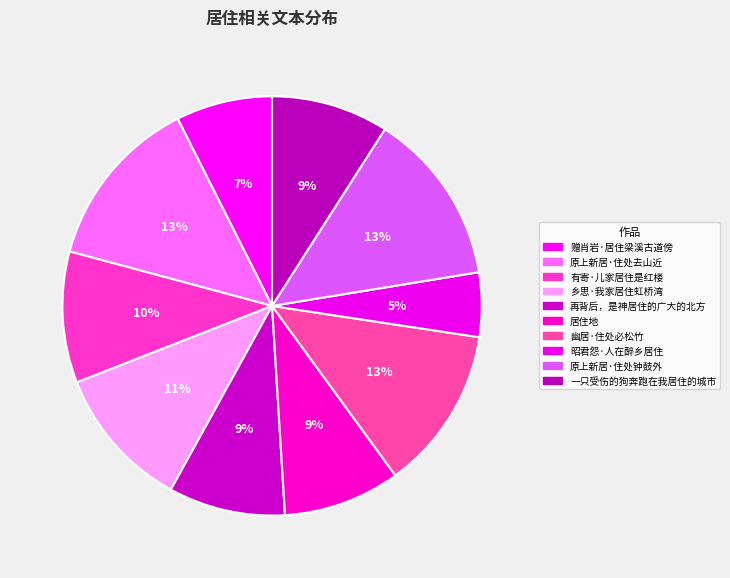

How many slices are in this pie chart?

10